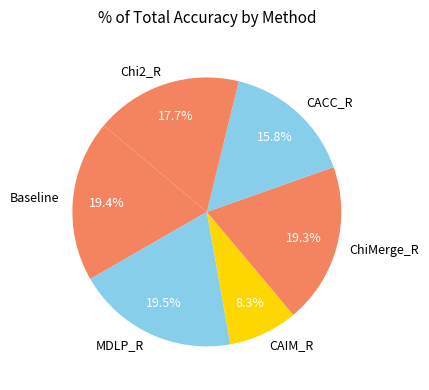

Does any single category account for the majority?

No